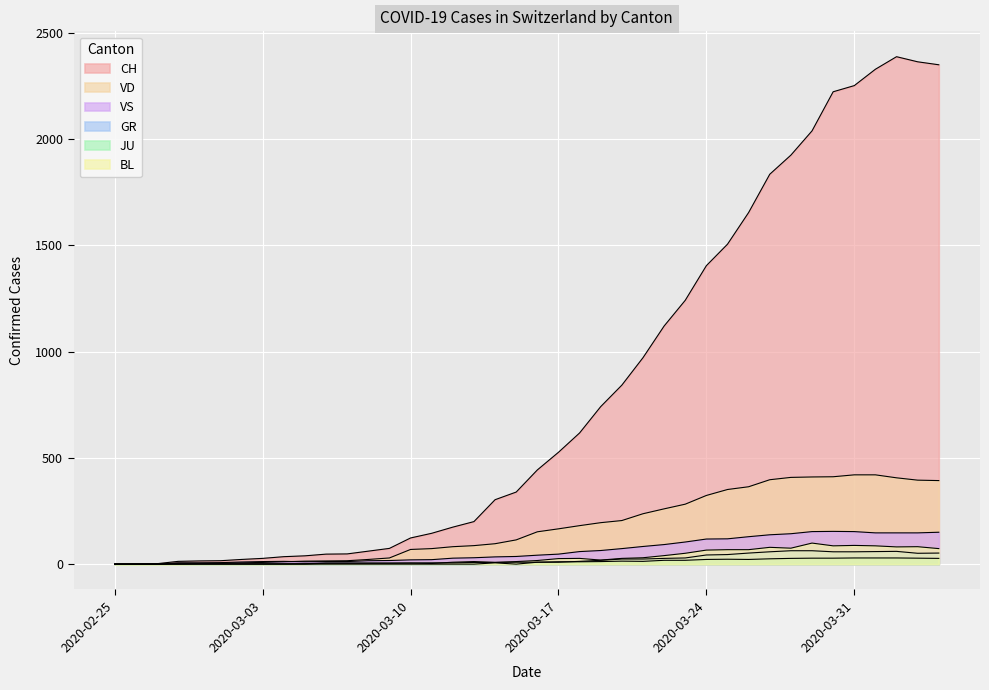

Is it true that GR equals -41 at 2020-03-07?

False